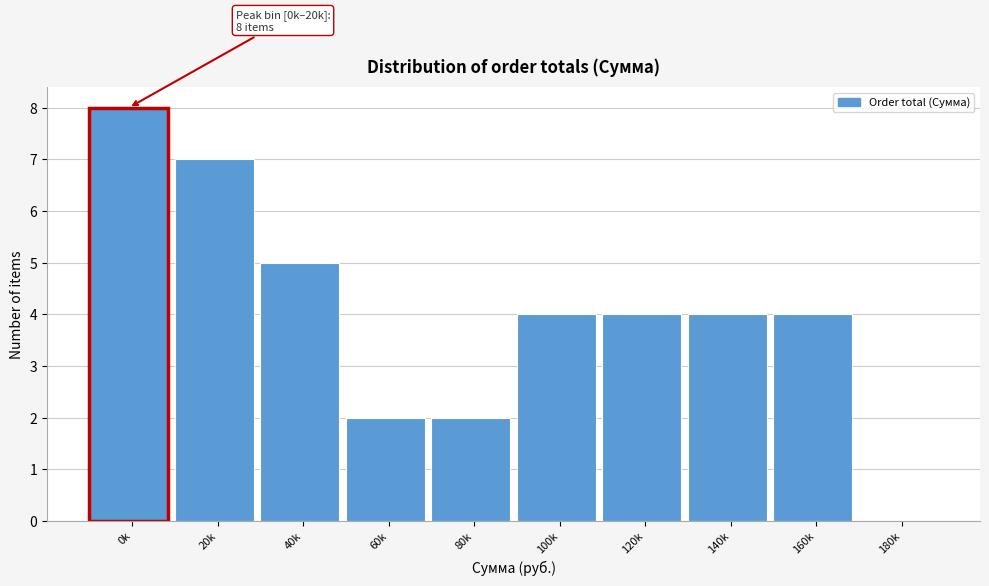

Reading left to right, list all the values displayed in this chart.

0k=8	20k=7	40k=5	60k=2	80k=2	100k=4	120k=4	140k=4	160k=4	180k=0